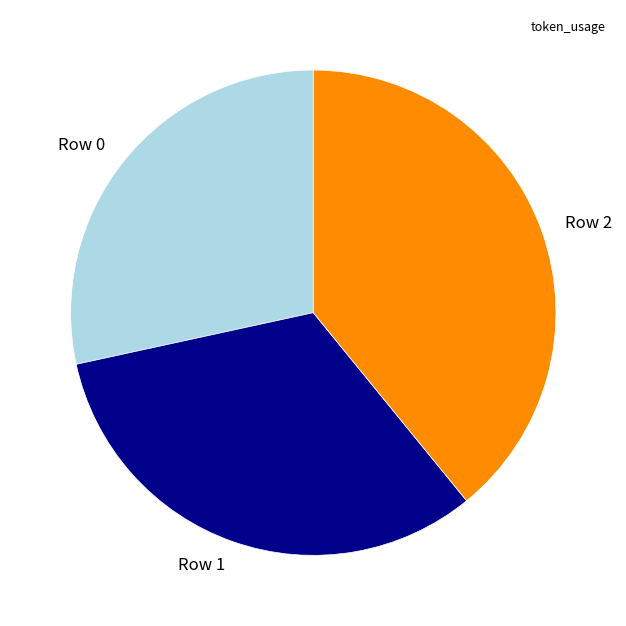

How many slices are in this pie chart?

3